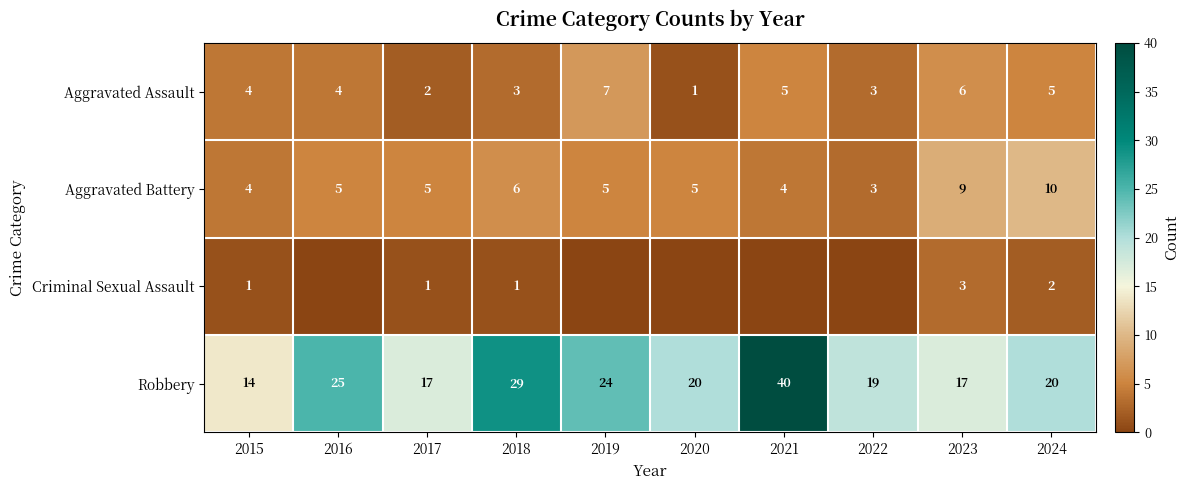

At which category is the sum across all series the highest?

2021